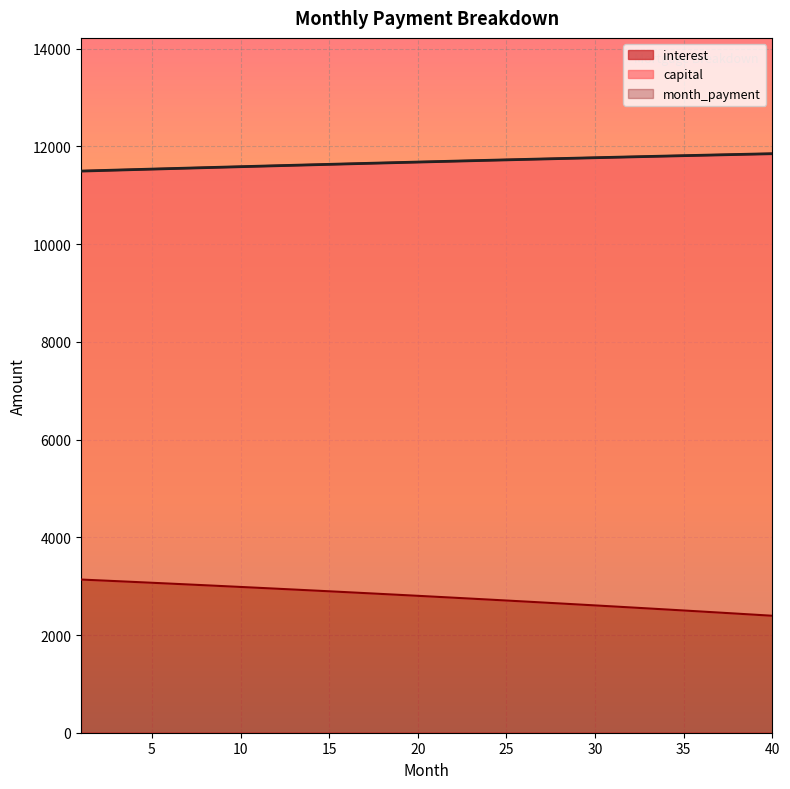

What is the value of the interest point at the 26th from the left?

2685.9